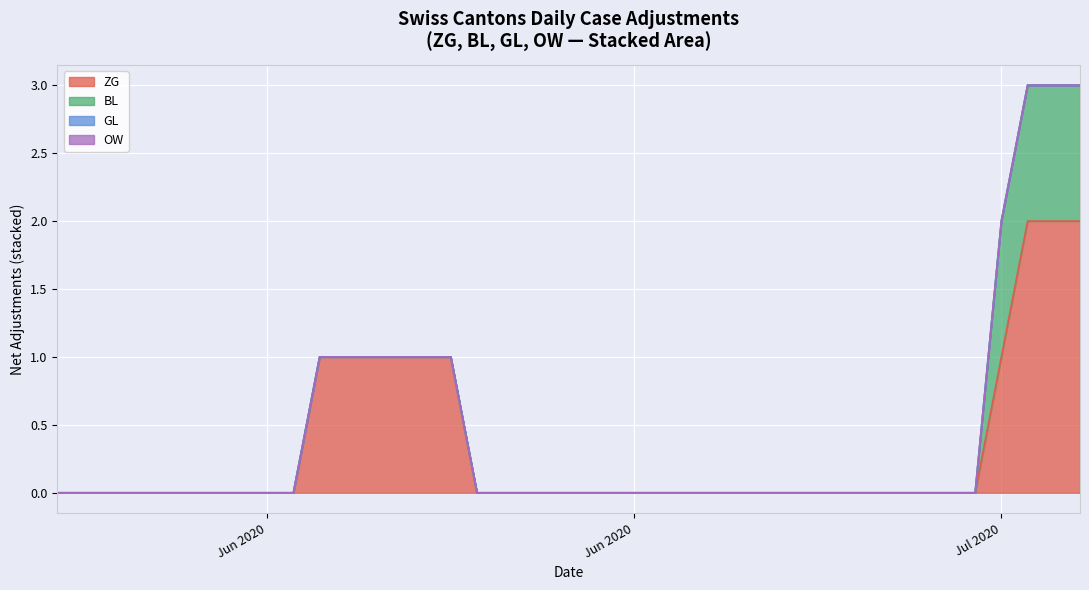

What are all the series names shown in the legend?

ZG, BL, GL, OW